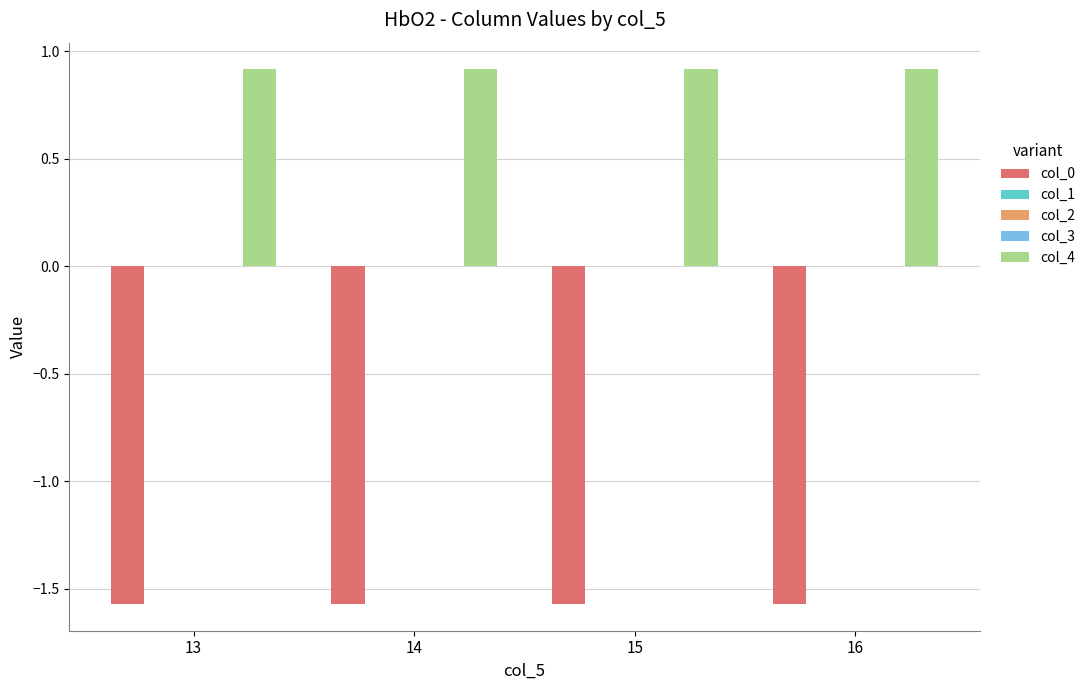

The col_0 series shows -2.7 at 15. True or false?

False